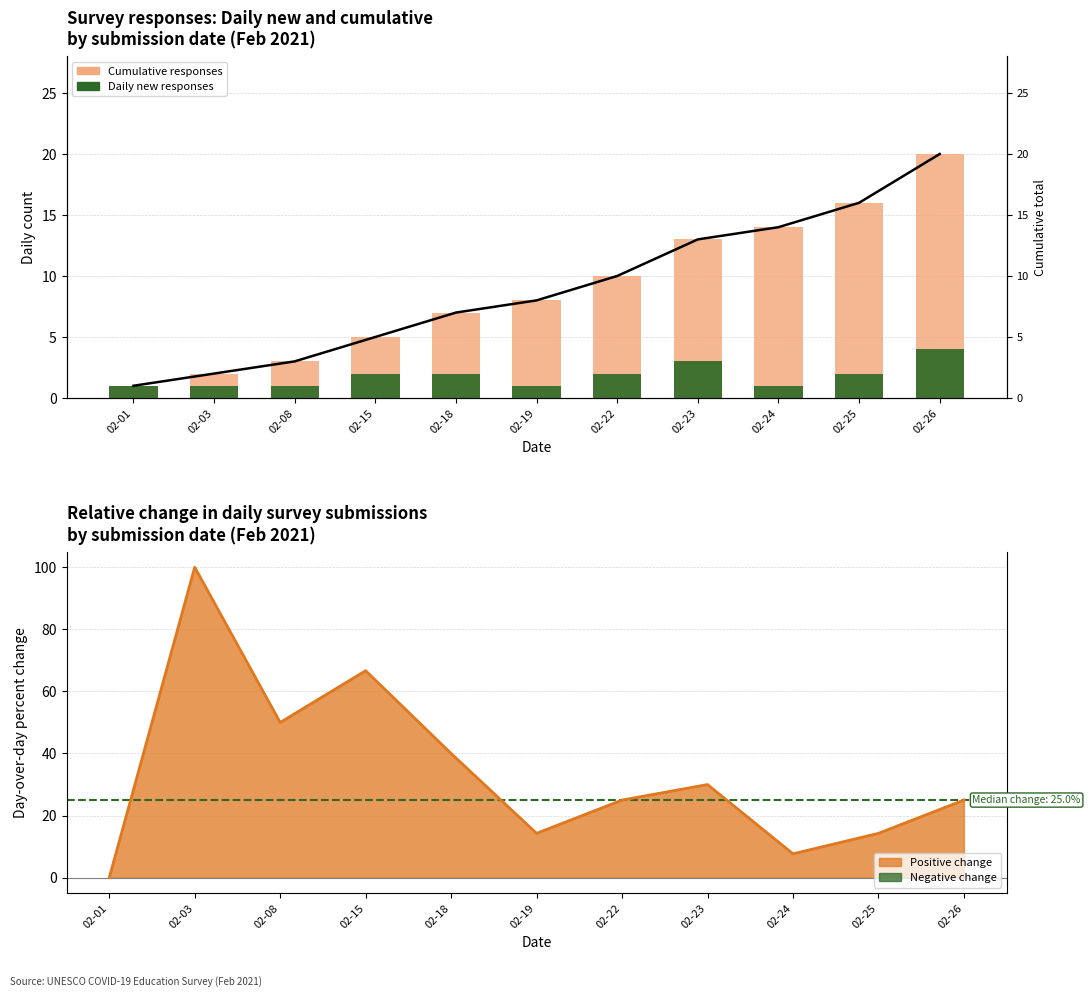

What is the maximum value shown in the chart?

100.0